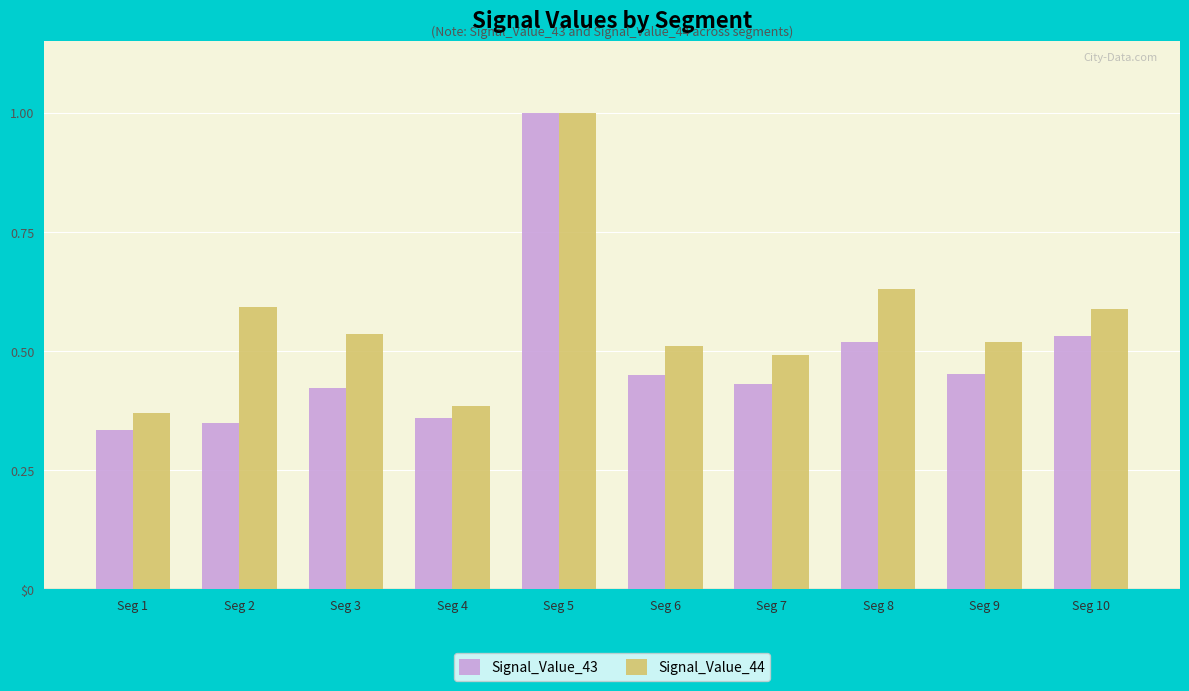

Does the chart contain stacked bars?

No